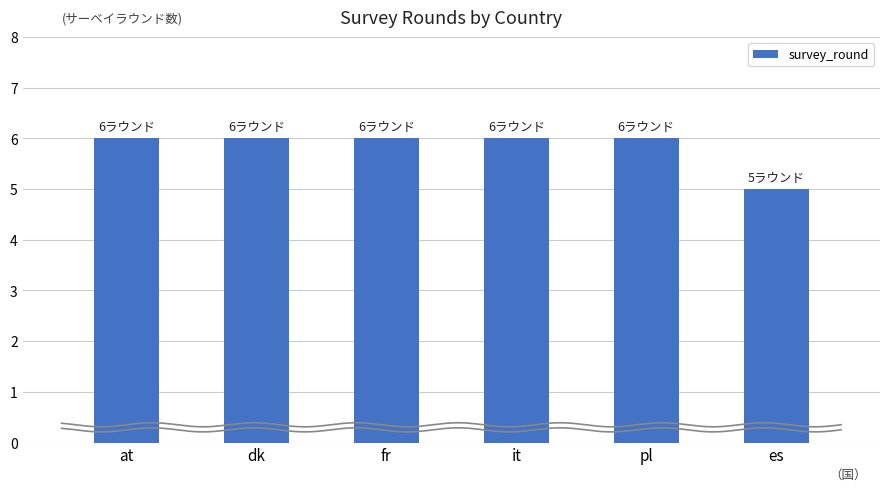

List the labels in order of value, largest first.

at, dk, fr, it, pl, es